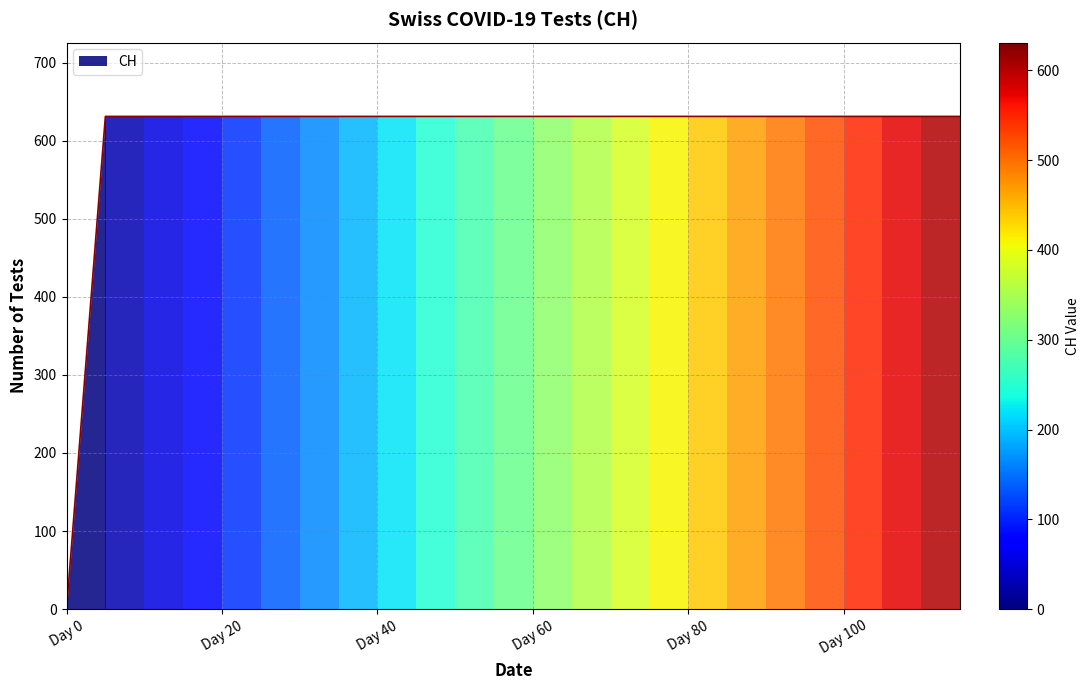

What is the highest value of the CH series?

631